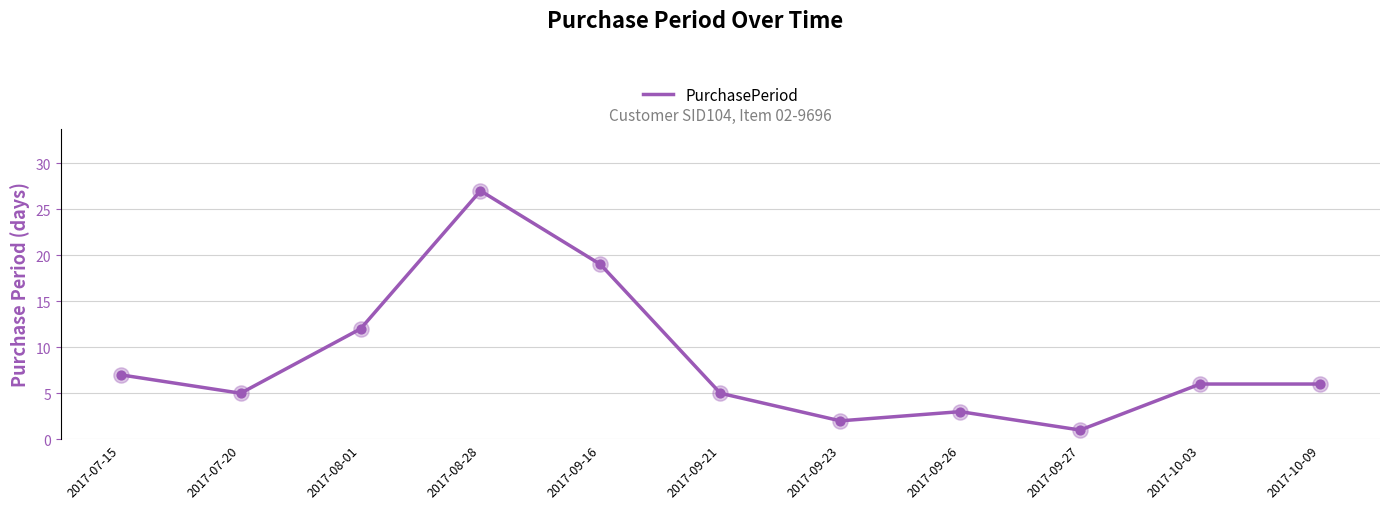

Which has a higher value, 2017-09-16 or 2017-09-26?

2017-09-16